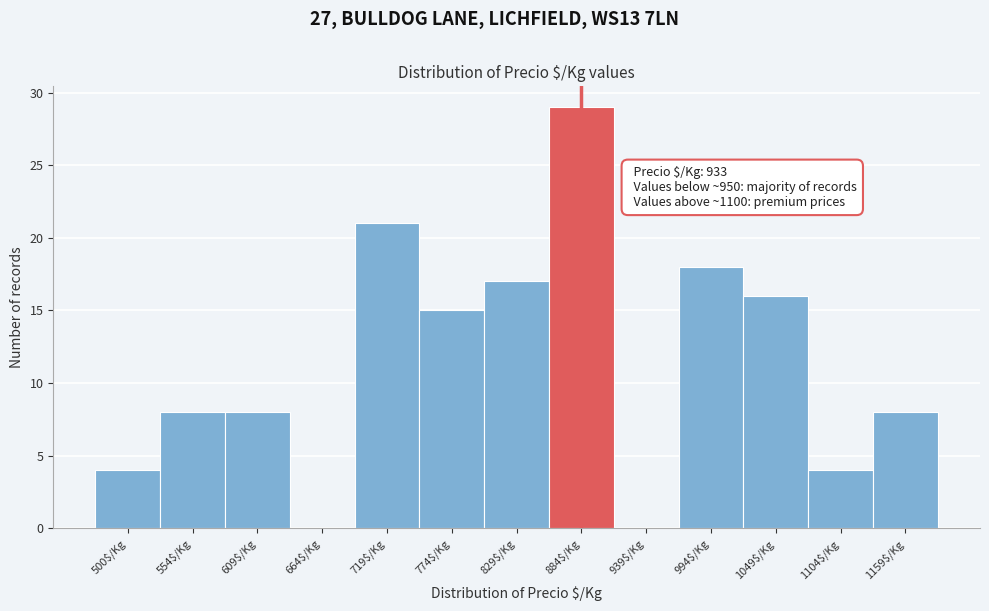

Is it true that the value at 939$/Kg is 0?

True